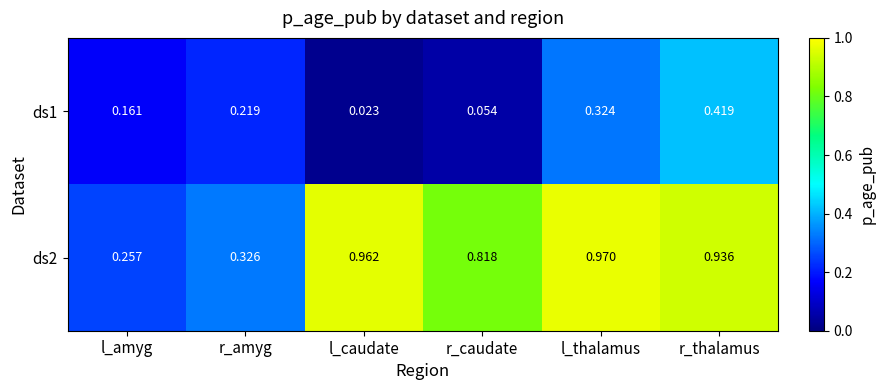

Which category has the lowest value in the ds1 series?

l_caudate